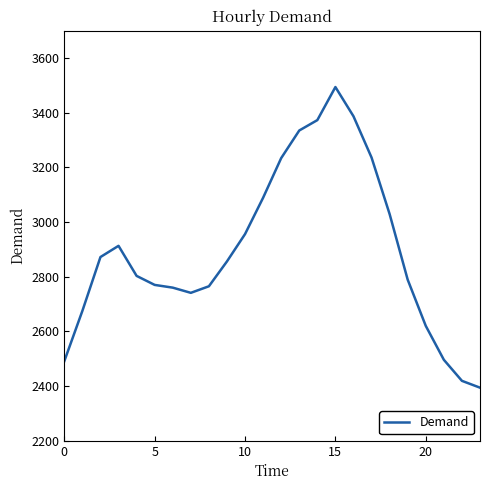

What is the greatest value displayed?

3494